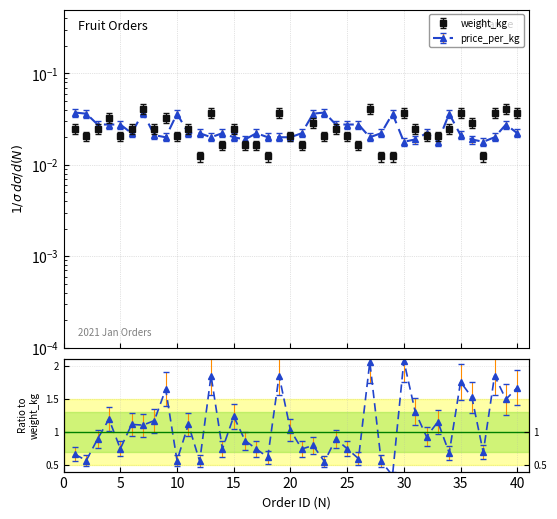

True or false: weight_kg has more than 1 points higher than both neighbors.

True